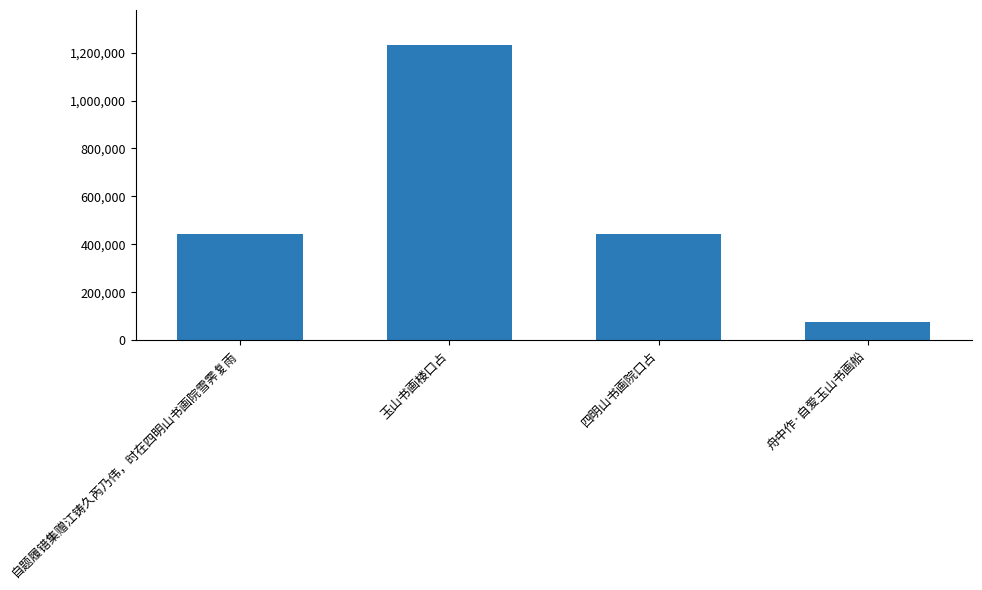

Approximately how many times larger is the value at 舟中作·自爱玉山书画船 compared to 玉山书画楼口占?

0.1